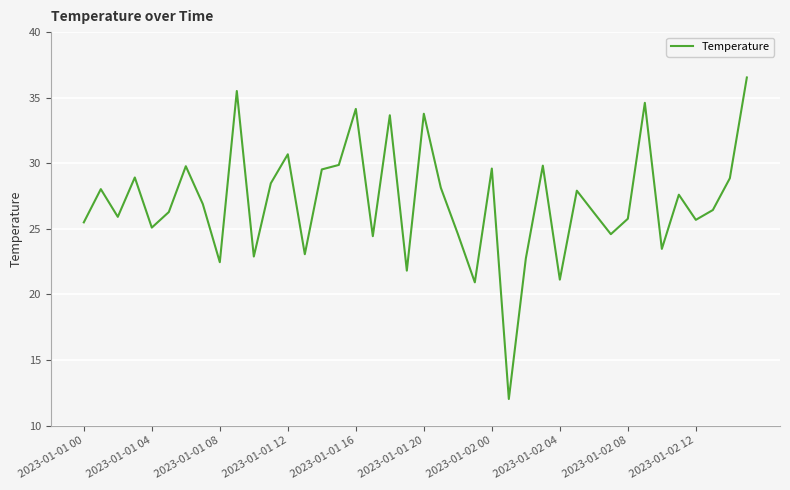

What is the maximum value shown in the chart?

36.5